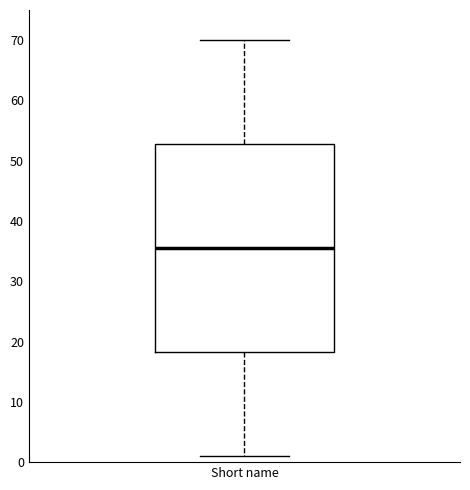

Where is the upper edge of the box for Short name on the y-axis? The values are not printed on the chart, so give them approximately, as read against the axis.

53